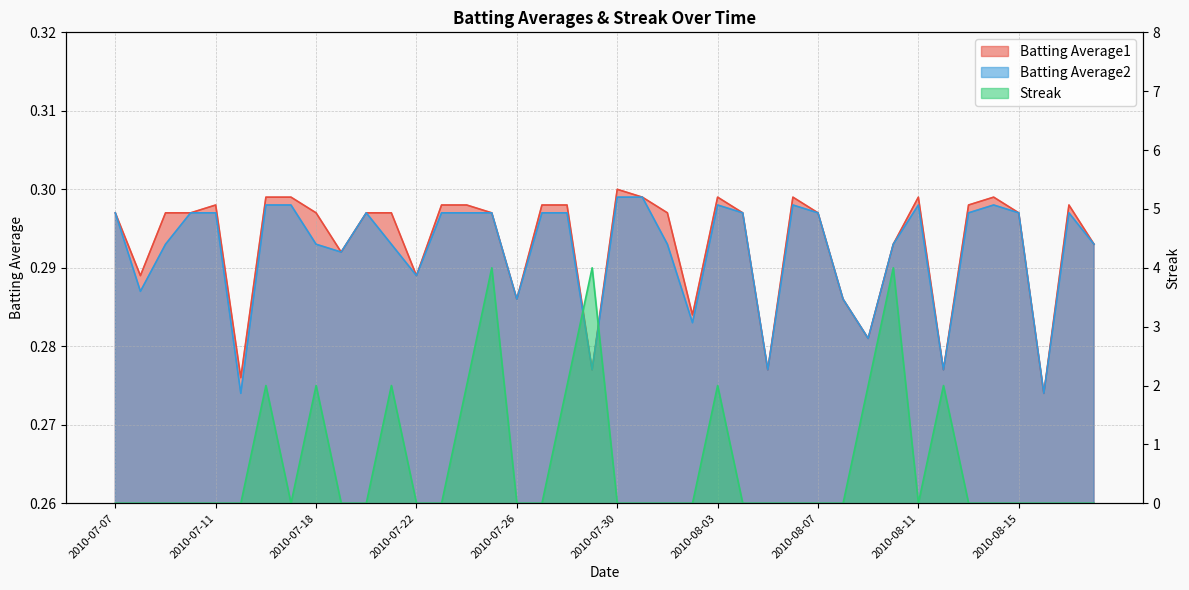

What is the label of the 34th point from the right?

2010-07-16